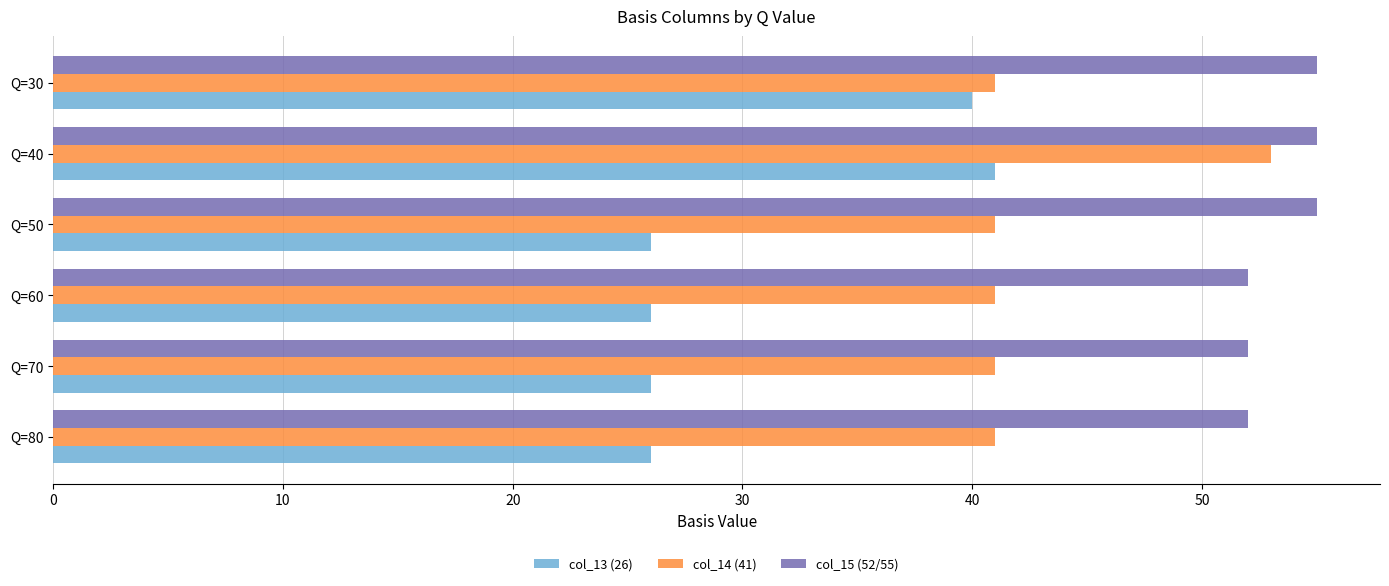

What is the difference between the maximum and second lowest values in the col_14 (41) series?

12